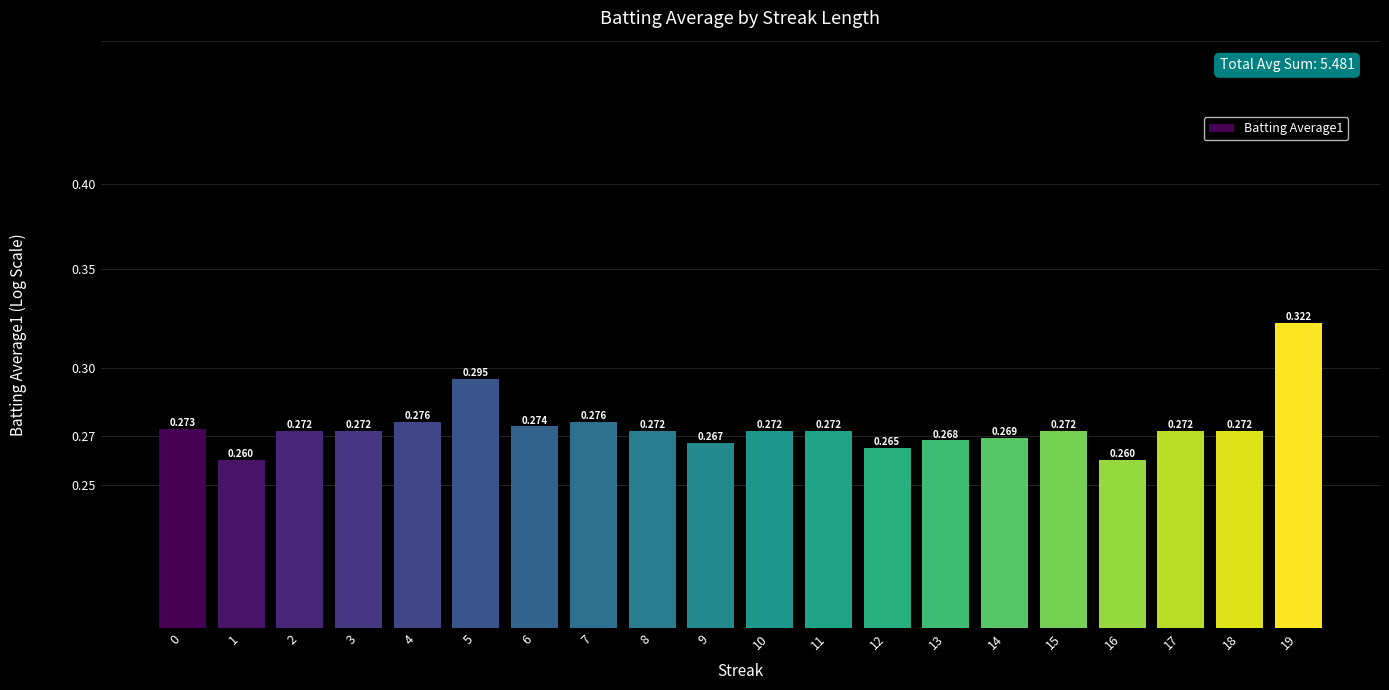

Is it true that the value at 8 is 0.4?

False